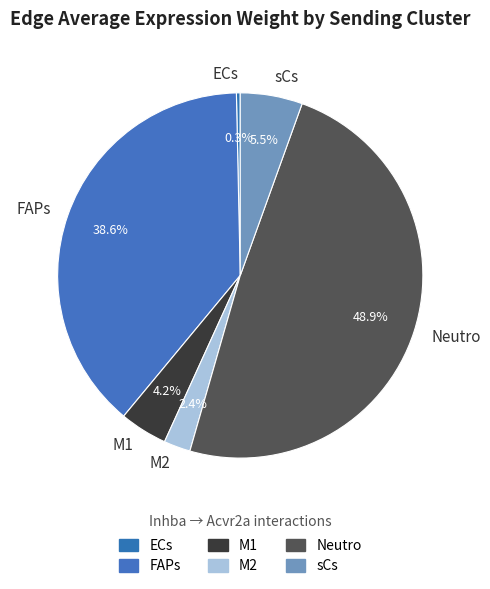

What is the smallest slice in the pie chart?

ECs